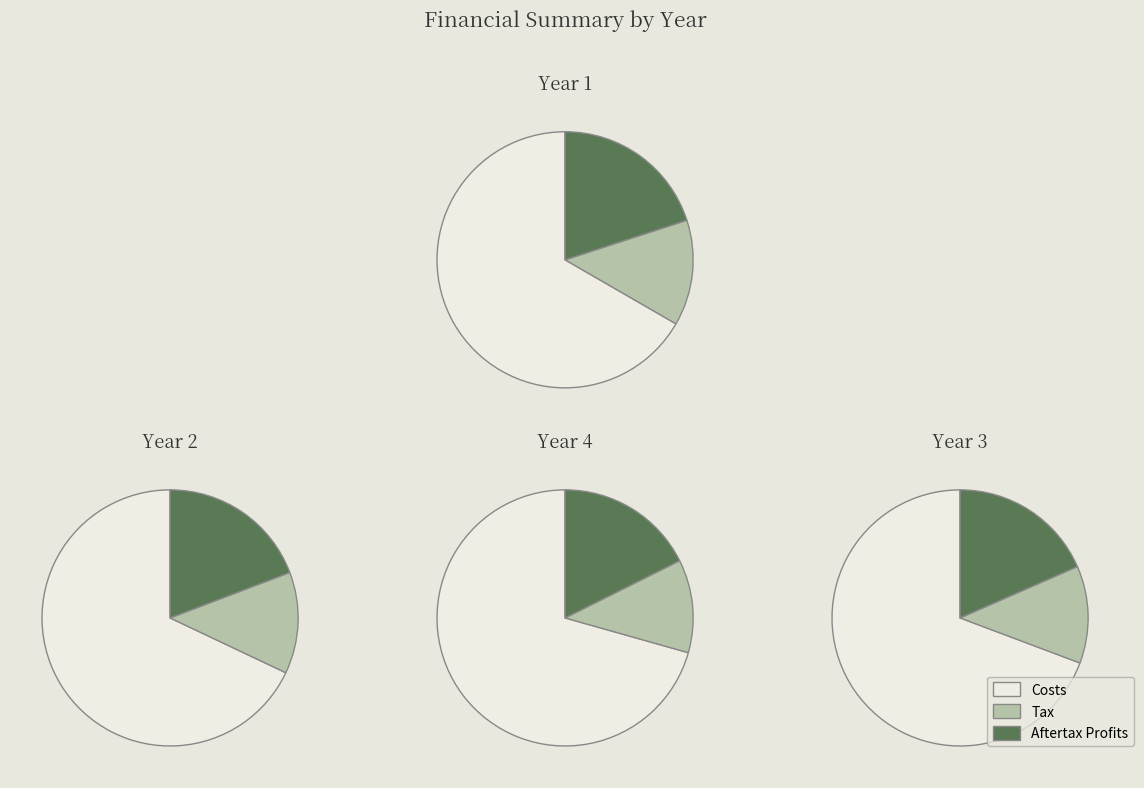

Is Year 1 the majority of the pie?

No